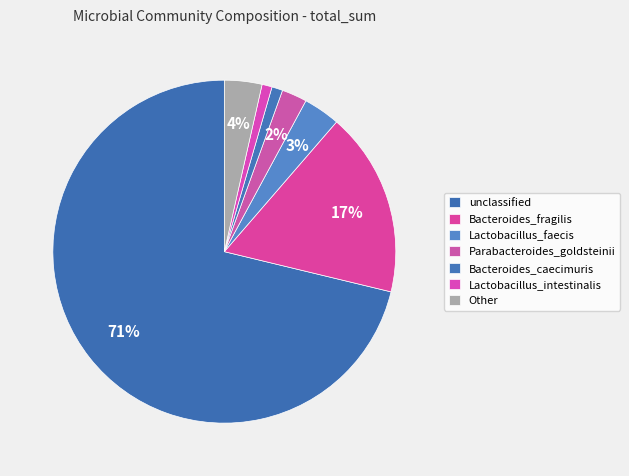

The Other slice represents 4% of the pie. True or false?

True